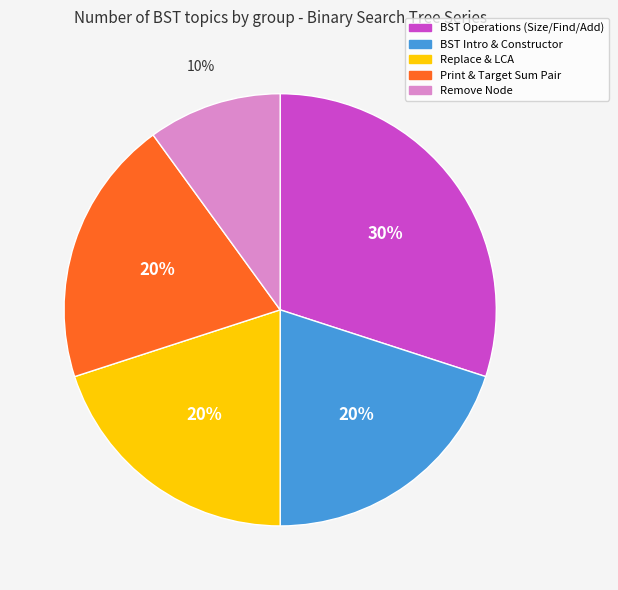

To the nearest percent, what is the combined percentage of Replace & LCA and BST Operations (Size/Find/Add)?

50%